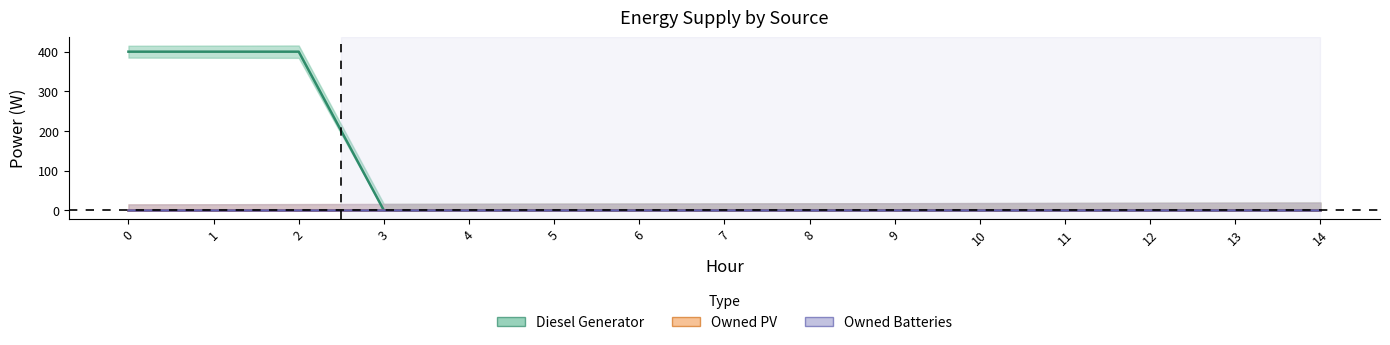

What is the total value across all series at 1?

400